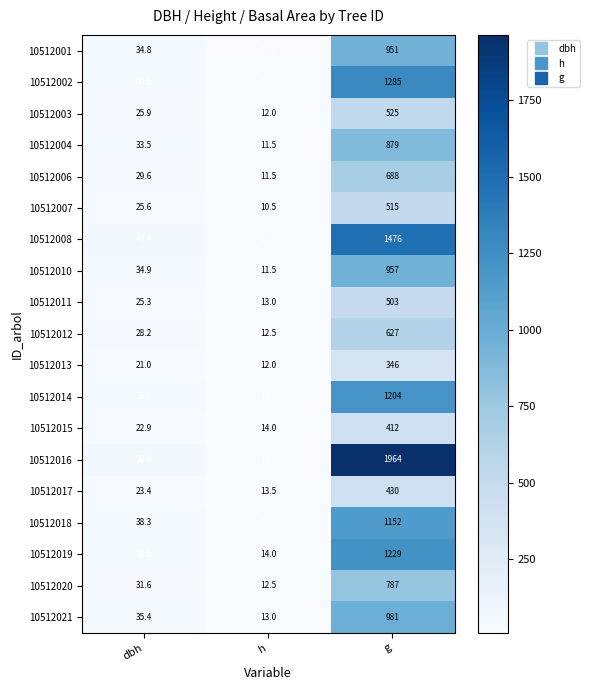

Which series changed the most between h and g?

10512016